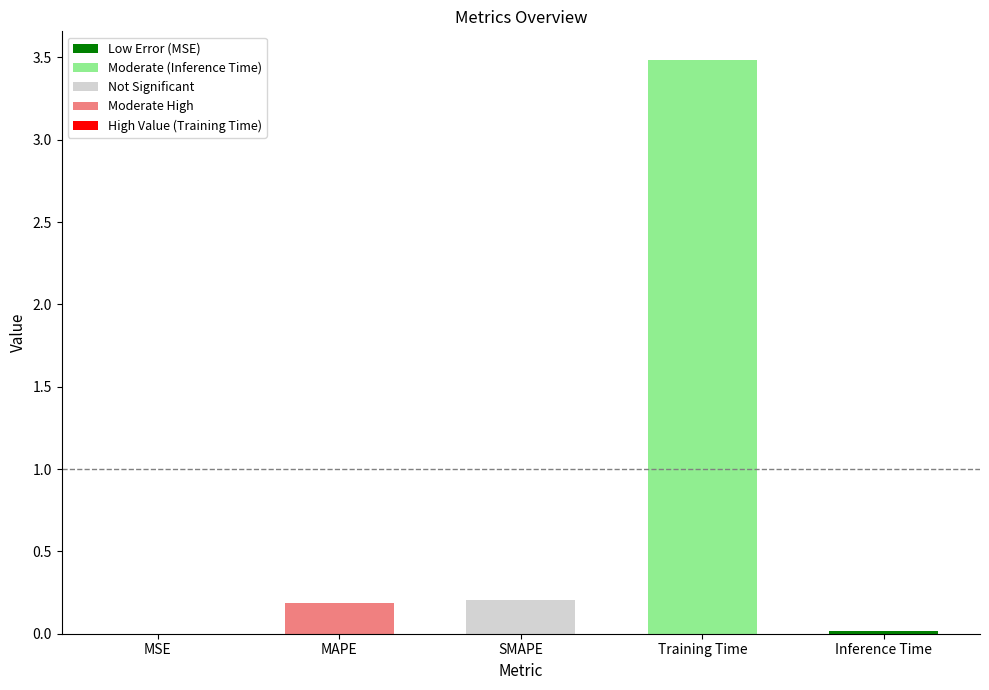

How many categories are shown in the chart?

5